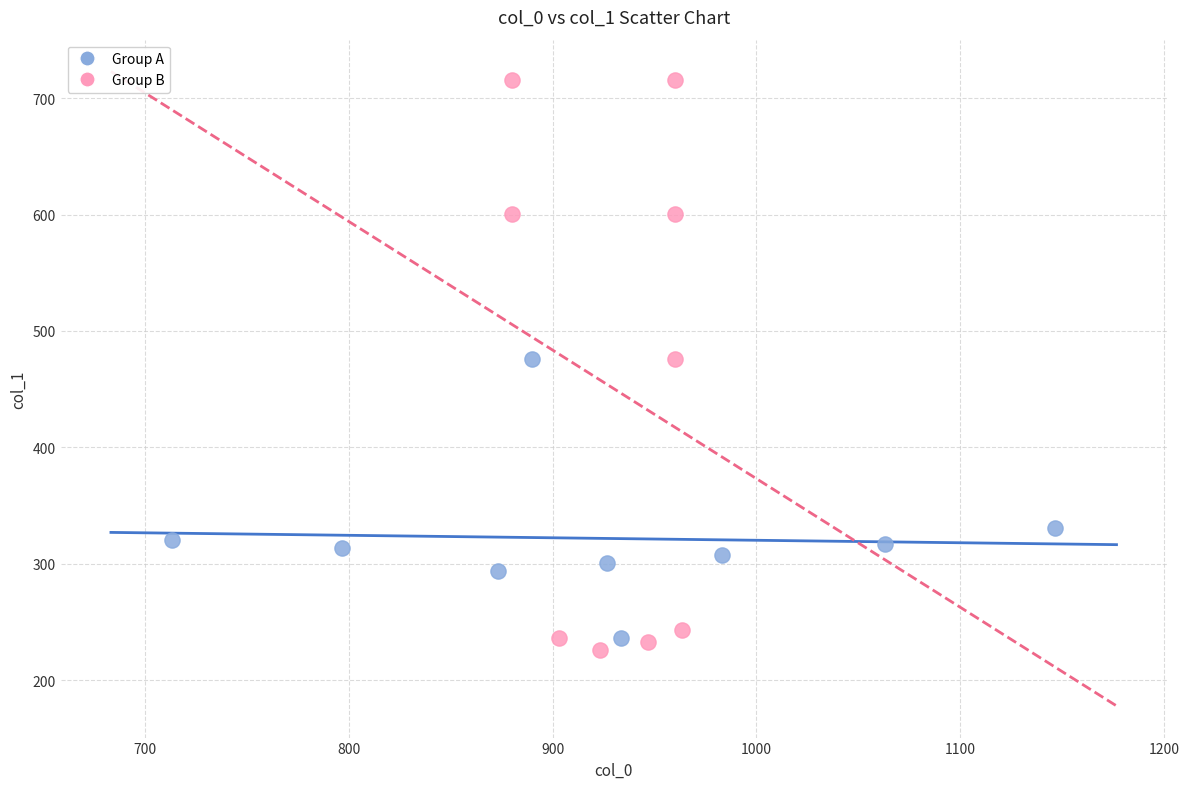

Which series has the largest Y range (max minus min)?

Group B